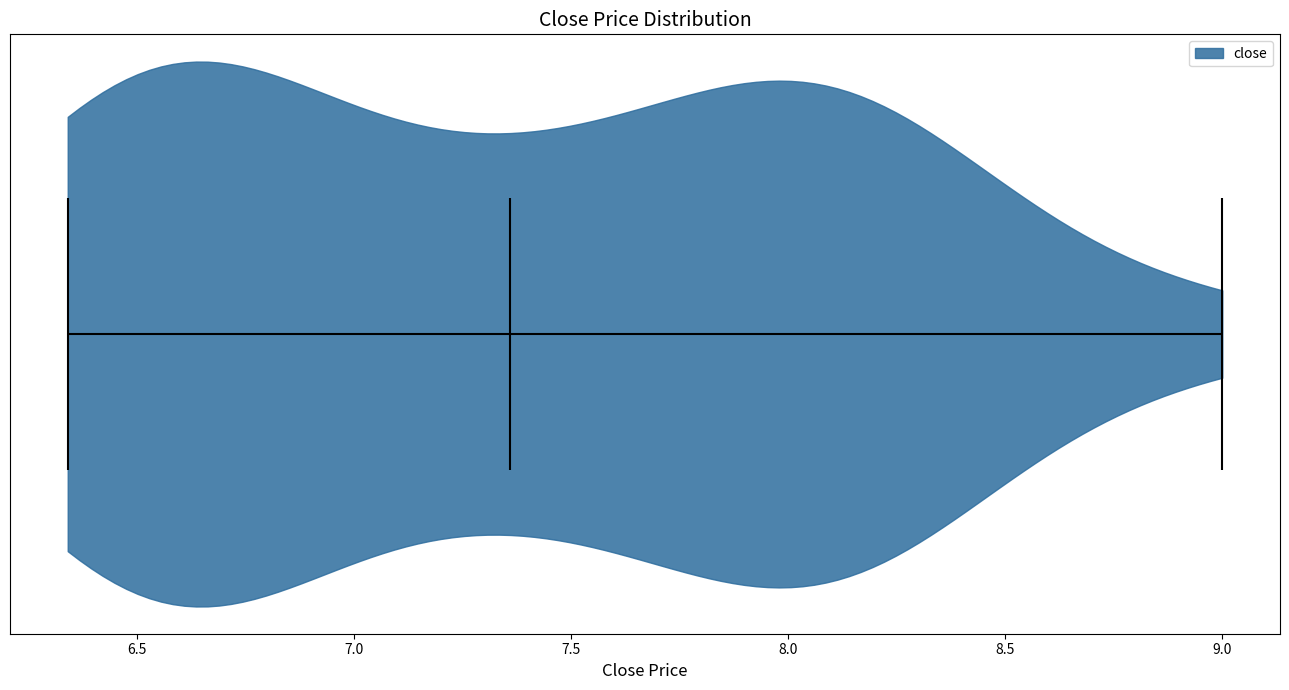

Read this violin plot against the x-axis: where its median line is, and the lowest and highest points the violin reaches. The values are not printed on the chart, so give them approximately, as read against the axis.

median line 7.35, lowest point 6.35, highest point 9.00